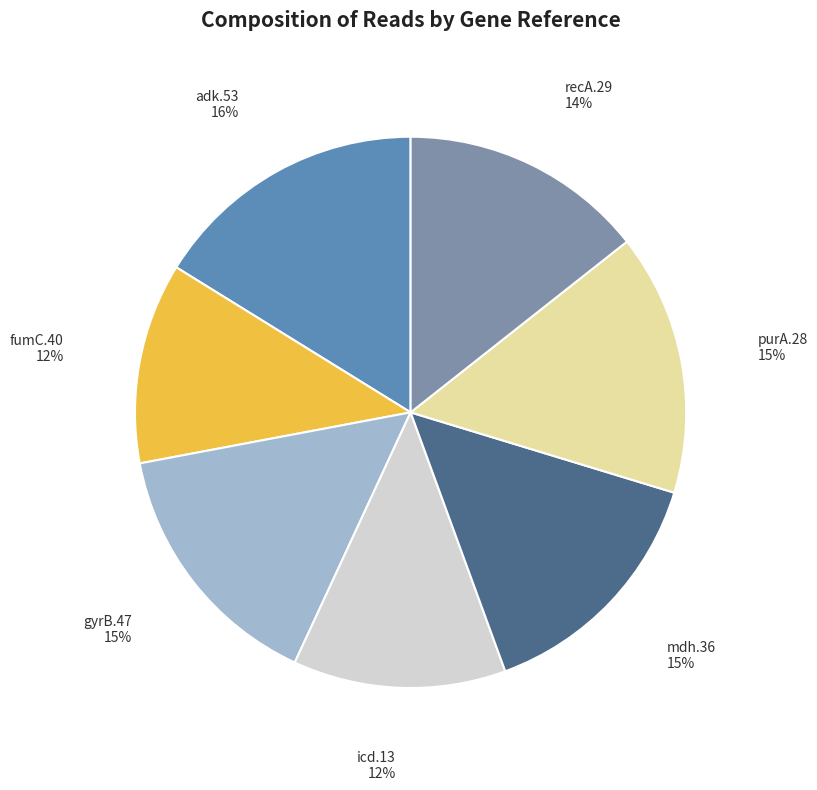

True or false: gyrB.47 accounts for 15% of the total.

True